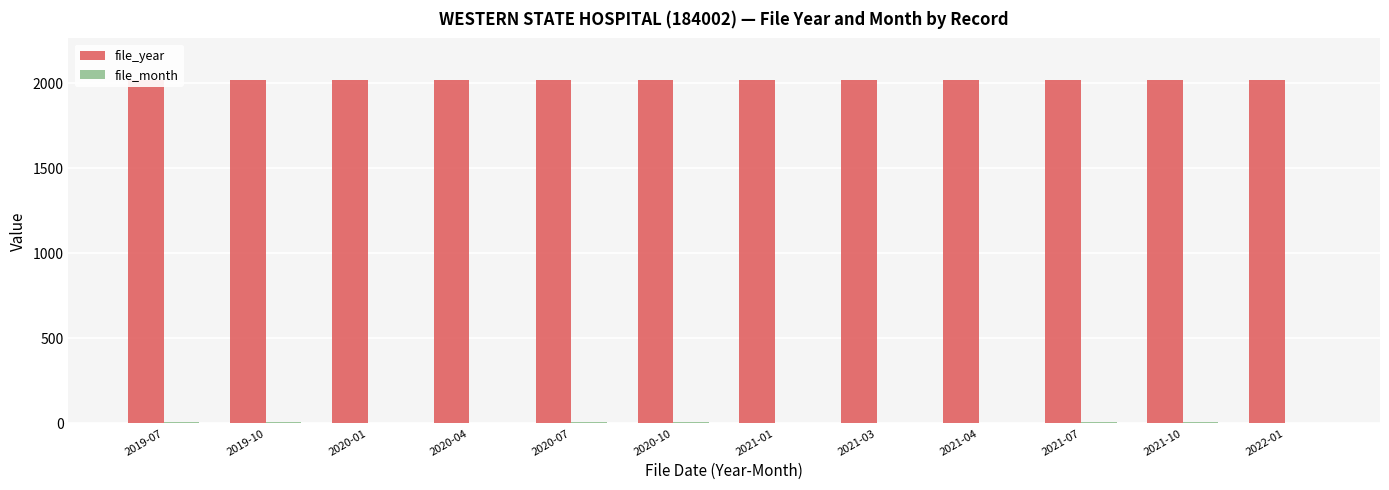

What is the minimum value for file_year?

2019